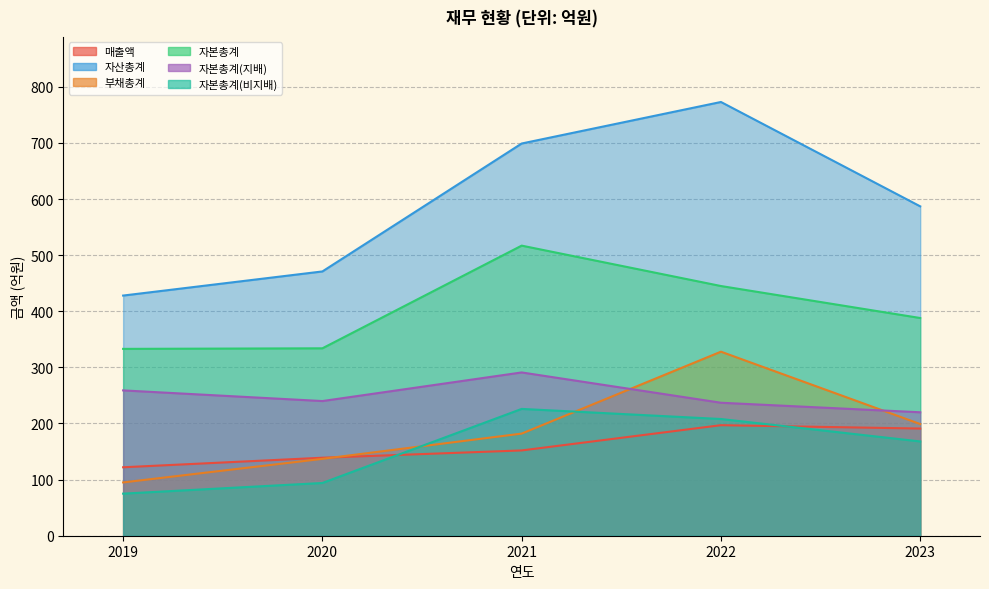

The 부채총계 series shows 328 at 2022. True or false?

True